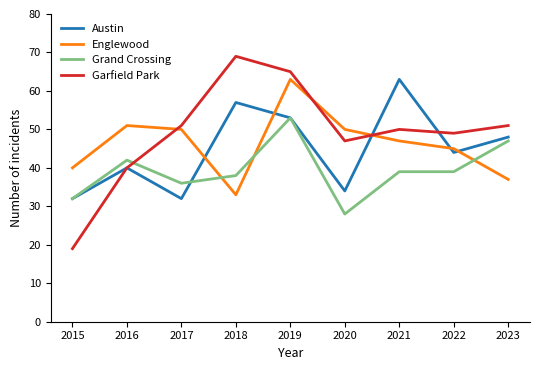

After their last crossing, which series has the higher values: Englewood or Garfield Park?

Garfield Park